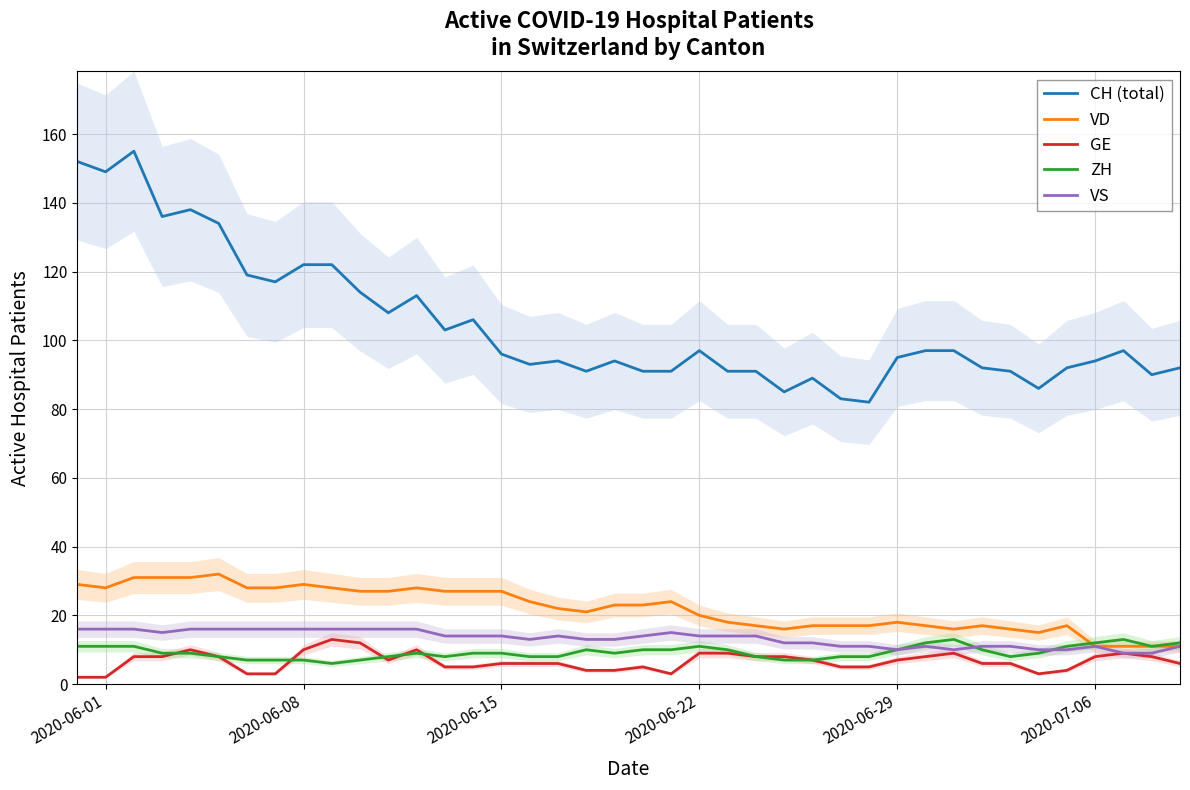

How many interior local peaks does the VS series have?

4